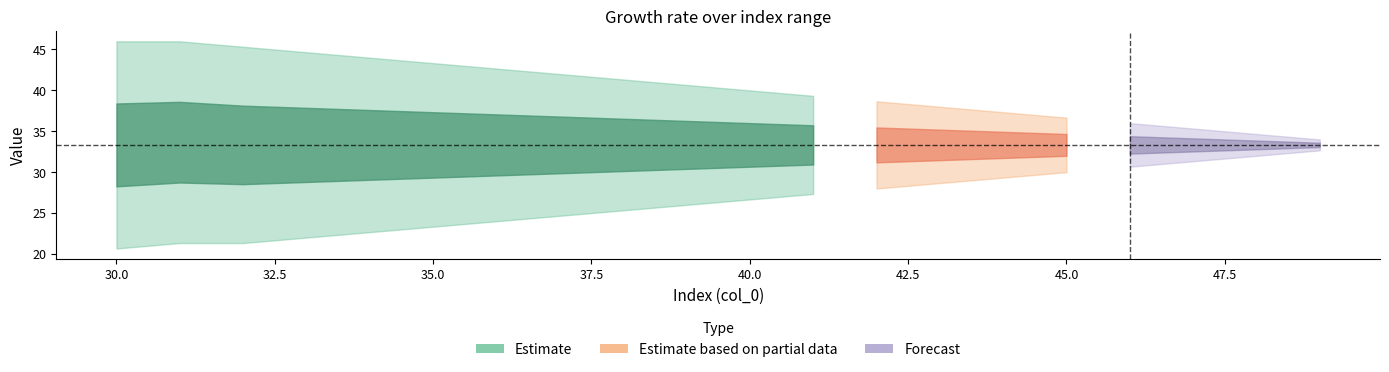

What is the maximum value for col_34?

46.0